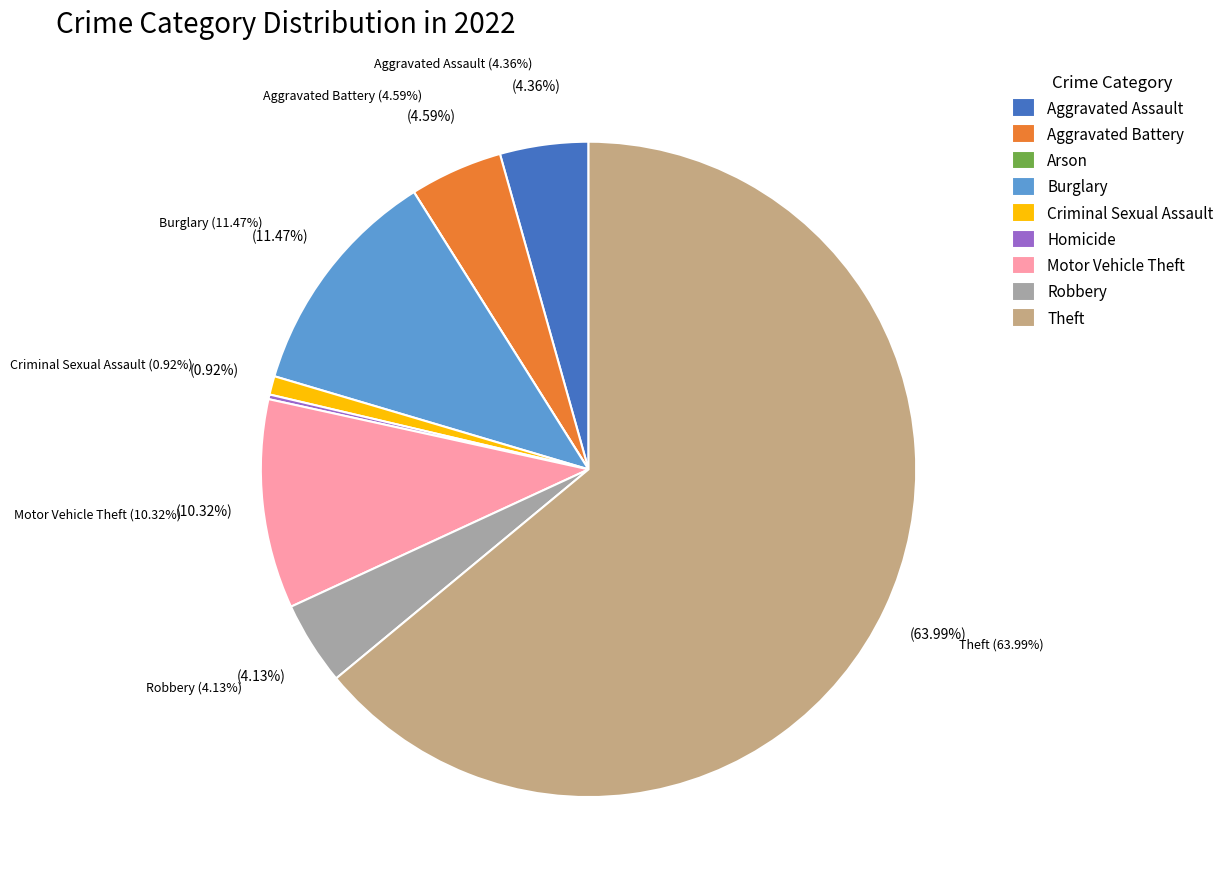

Rank the categories by value from lowest to highest.

Arson, Homicide, Criminal Sexual Assault, Robbery, Aggravated Assault, Aggravated Battery, Motor Vehicle Theft, Burglary, Theft